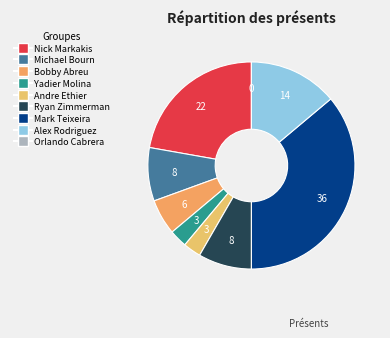

Which slice is the smallest?

Orlando Cabrera